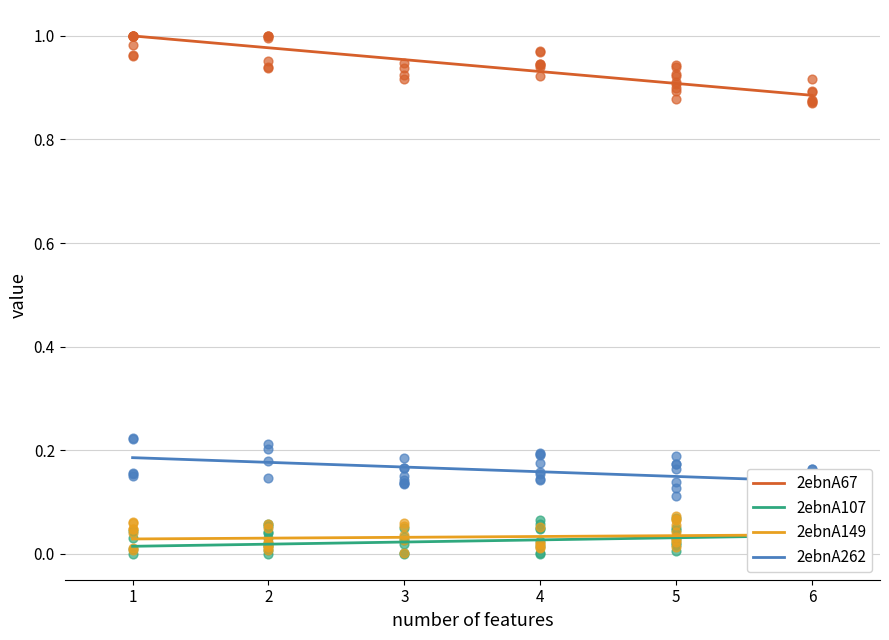

What are all the series names shown in the legend?

2ebnA67, 2ebnA107, 2ebnA149, 2ebnA262